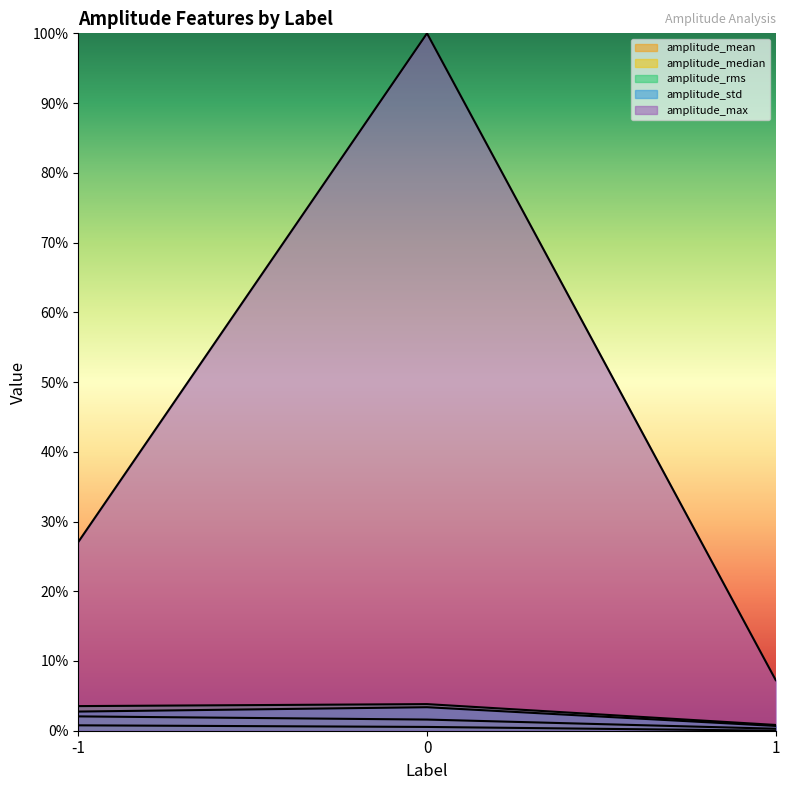

Reading right to left, list all the values displayed in this chart.

amplitude_mean: 1=0.0	0=0.0	-1=0.0
amplitude_median: 1=0.0	0=0.0	-1=0.0
amplitude_rms: 1=0.0	0=0.0	-1=0.0
amplitude_std: 1=0.0	0=0.0	-1=0.0
amplitude_max: 1=0.1	0=1.0	-1=0.3